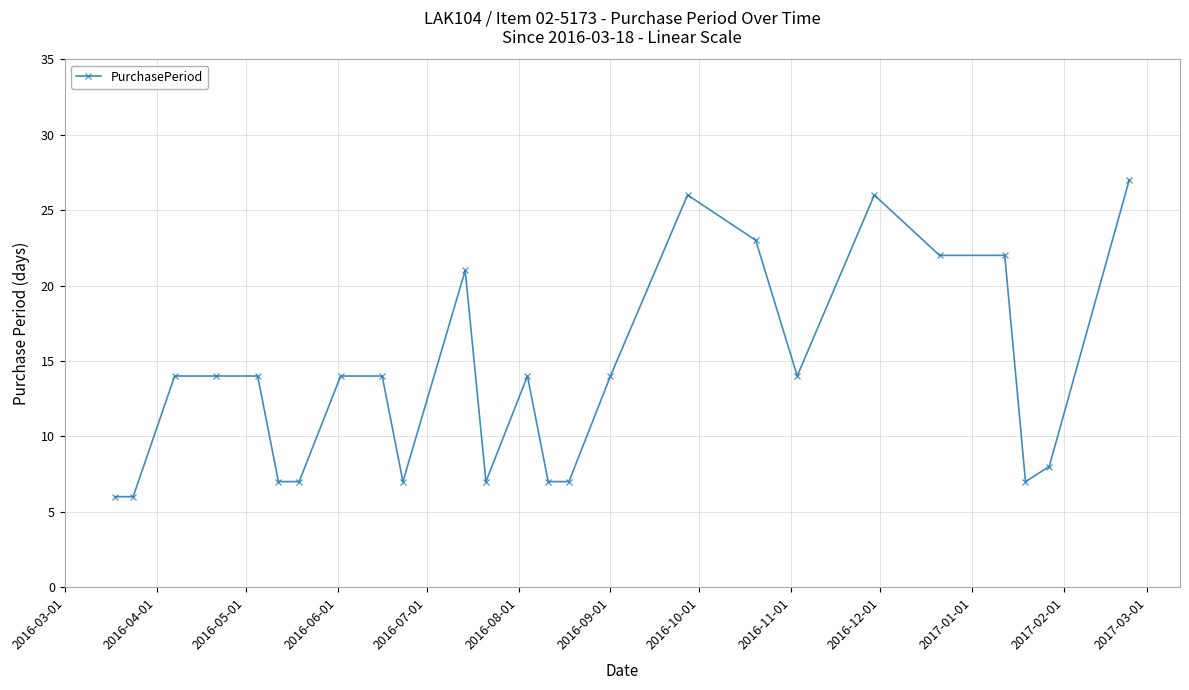

What is the minimum value shown in the chart?

6